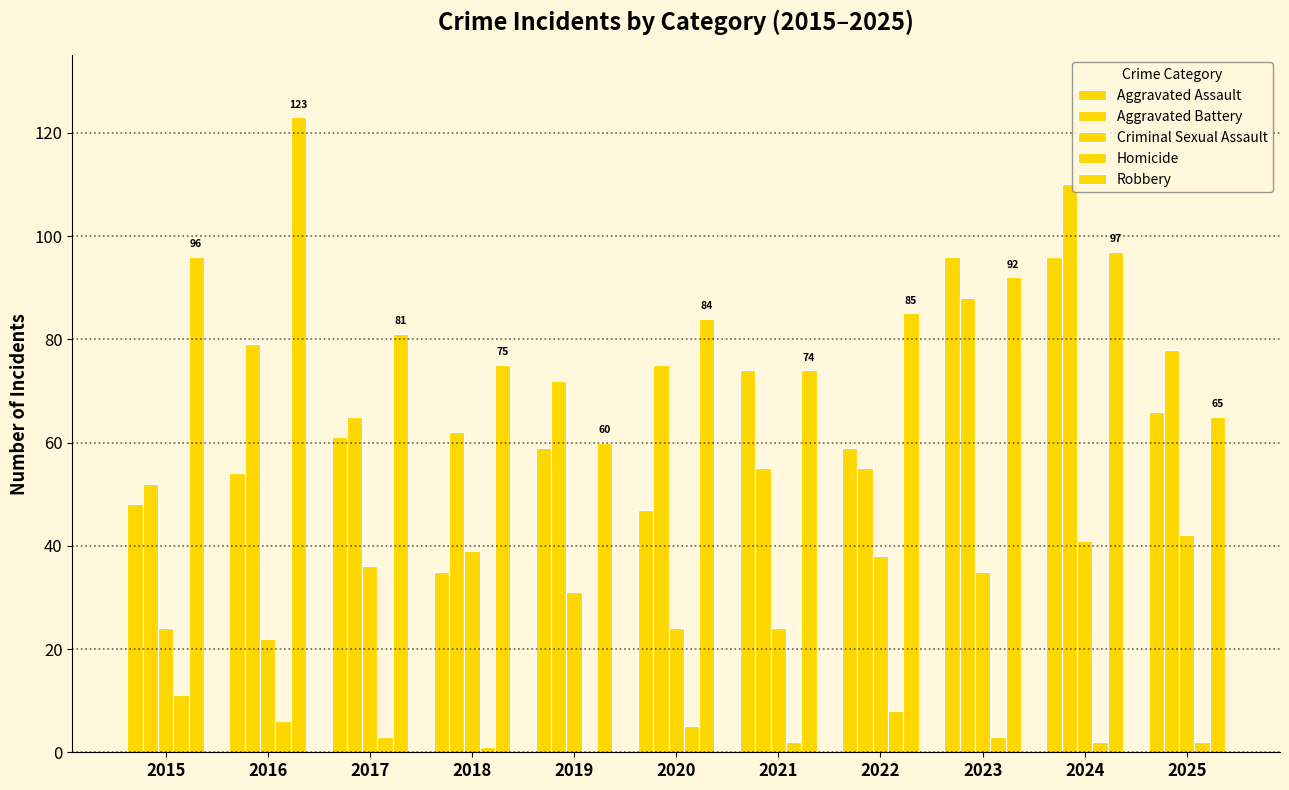

How many series are shown in this chart?

5